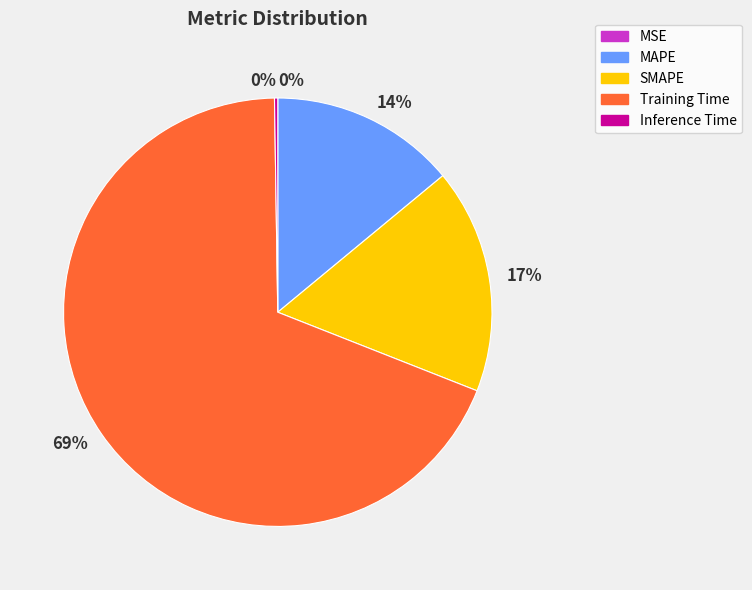

To the nearest percent, what is the average slice percentage?

20%